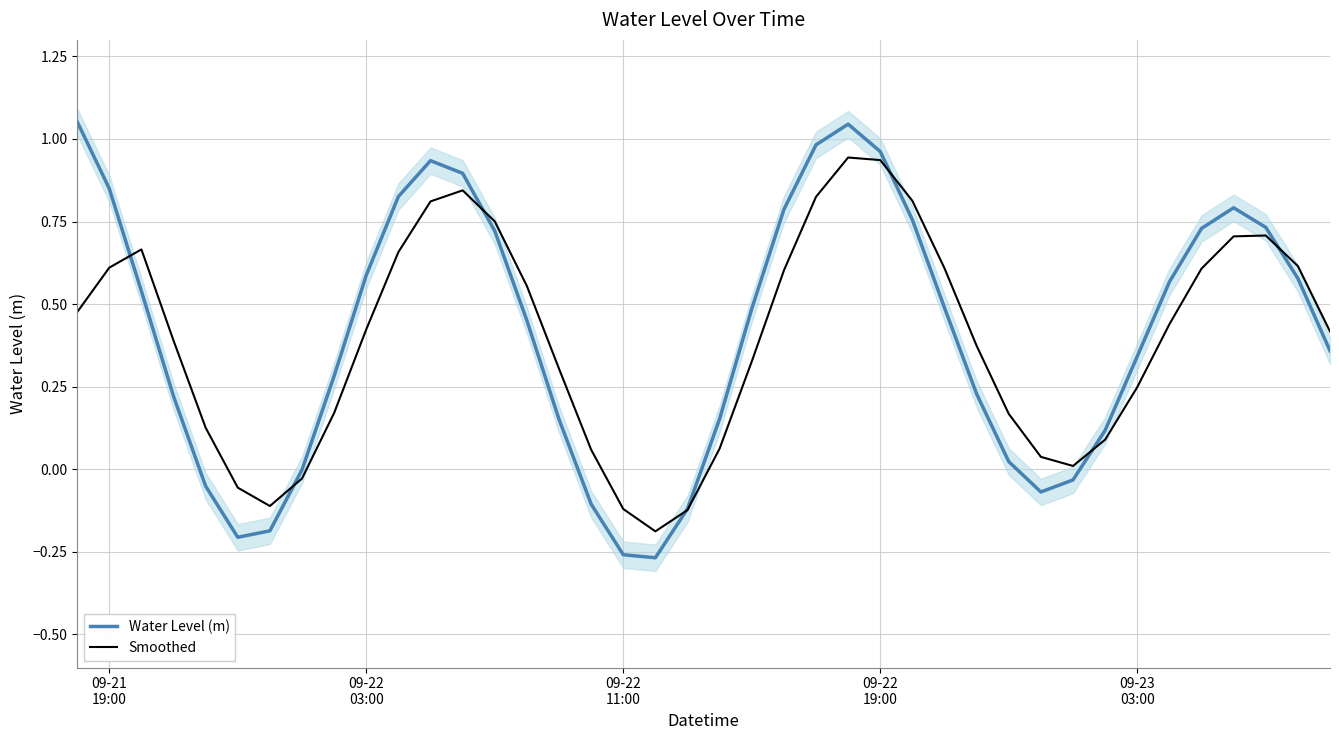

What is the difference between the maximum and minimum values in the Smoothed series?

1.1